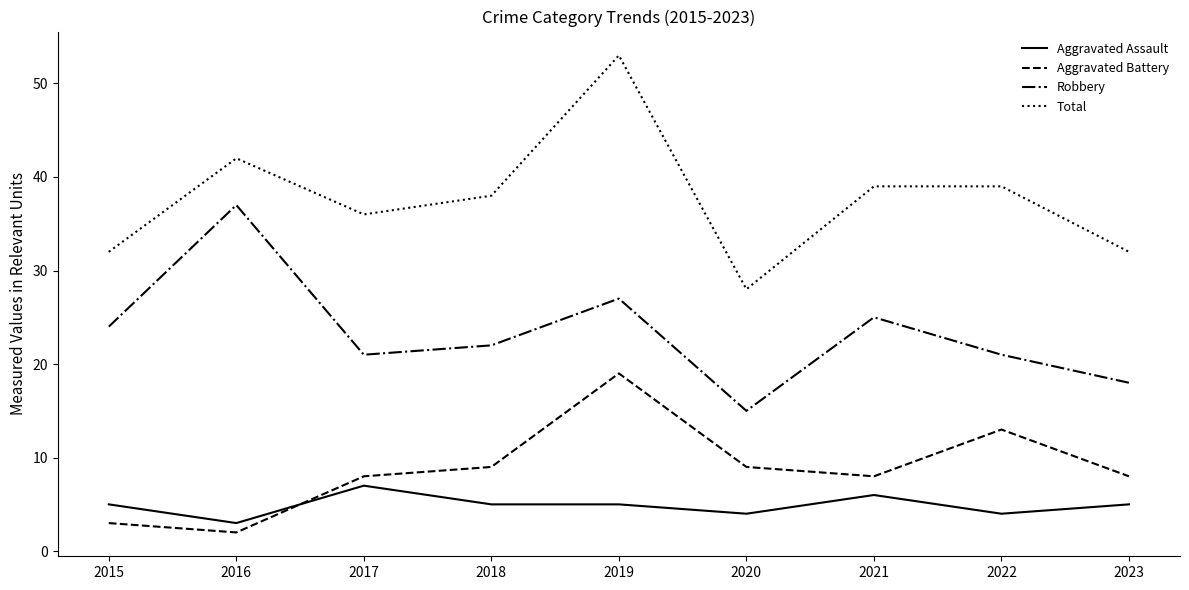

Reading left to right, transcribe all the data shown in this chart.

Aggravated Assault: 2015=5	2016=3	2017=7	2018=5	2019=5	2020=4	2021=6	2022=4	2023=5
Aggravated Battery: 2015=3	2016=2	2017=8	2018=9	2019=19	2020=9	2021=8	2022=13	2023=8
Robbery: 2015=24	2016=37	2017=21	2018=22	2019=27	2020=15	2021=25	2022=21	2023=18
Total: 2015=32	2016=42	2017=36	2018=38	2019=53	2020=28	2021=39	2022=39	2023=32